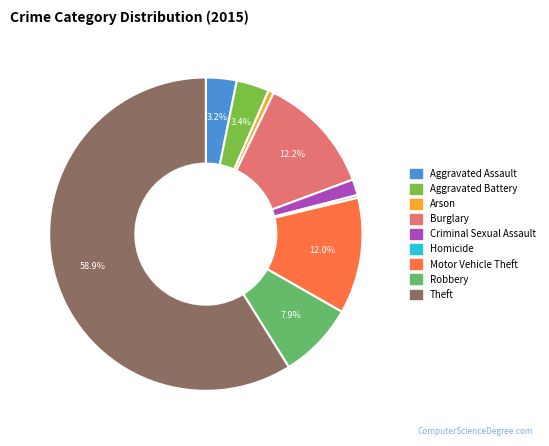

Is the sum of Burglary and Theft greater than half?

Yes